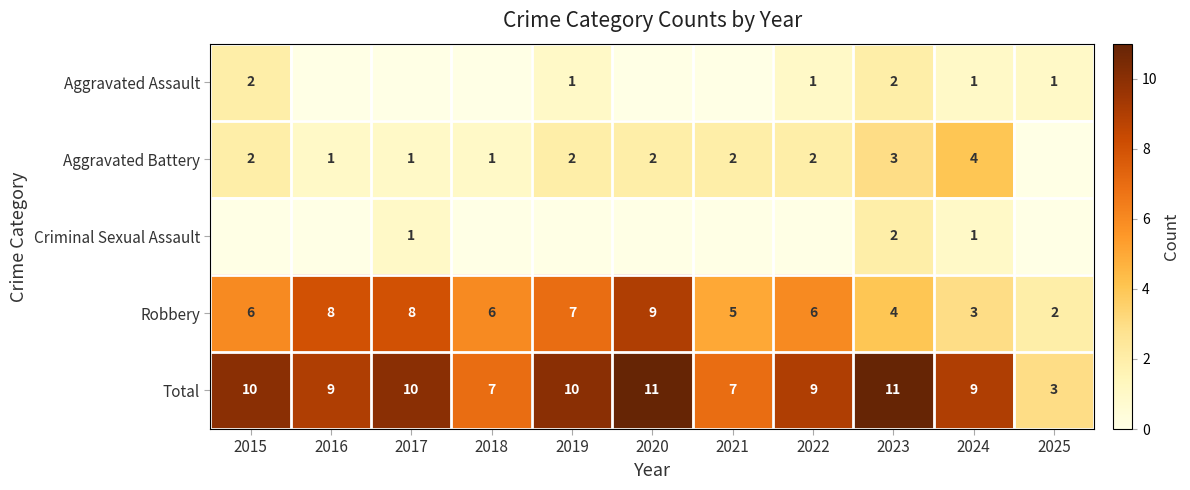

How many values in the Total series are below 9?

3